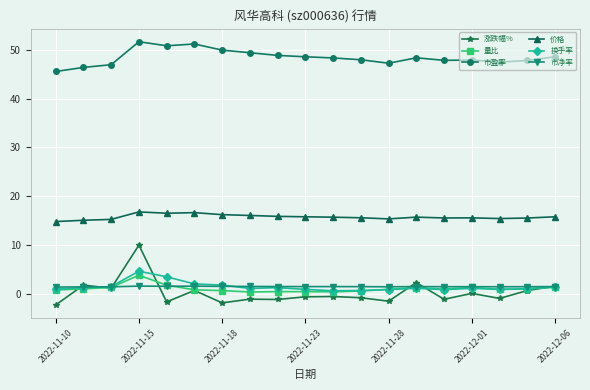

Which series has the largest total across all categories?

市盈率